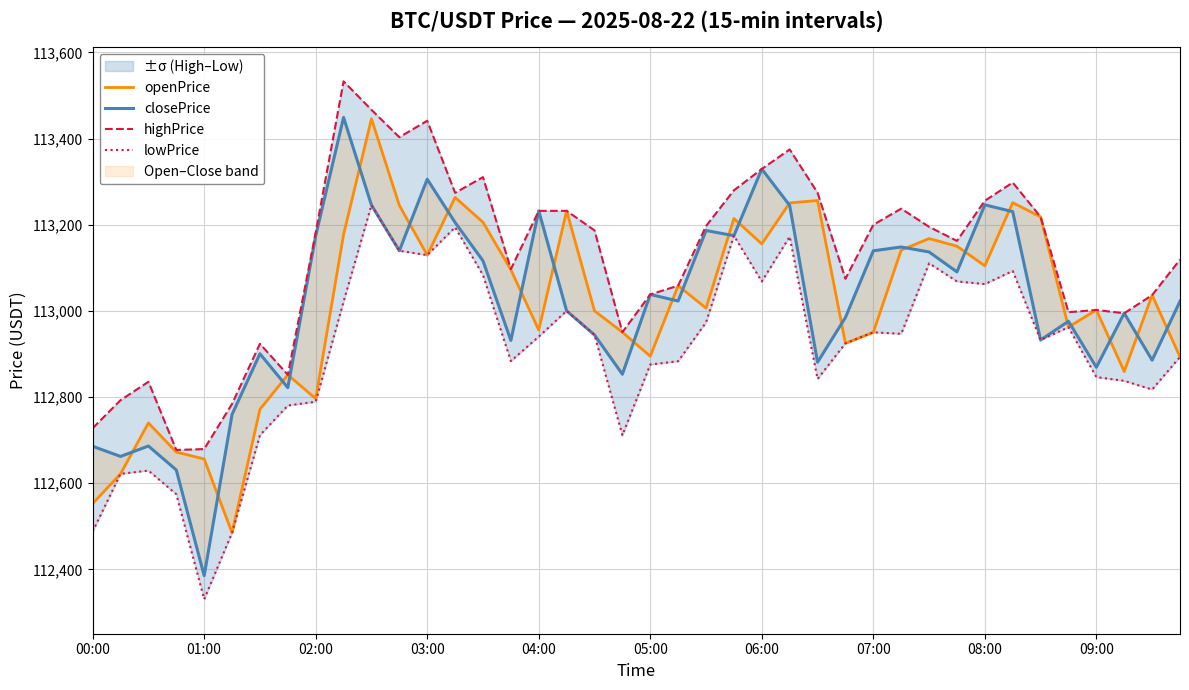

Does the chart display data point markers on the line(s)?

No